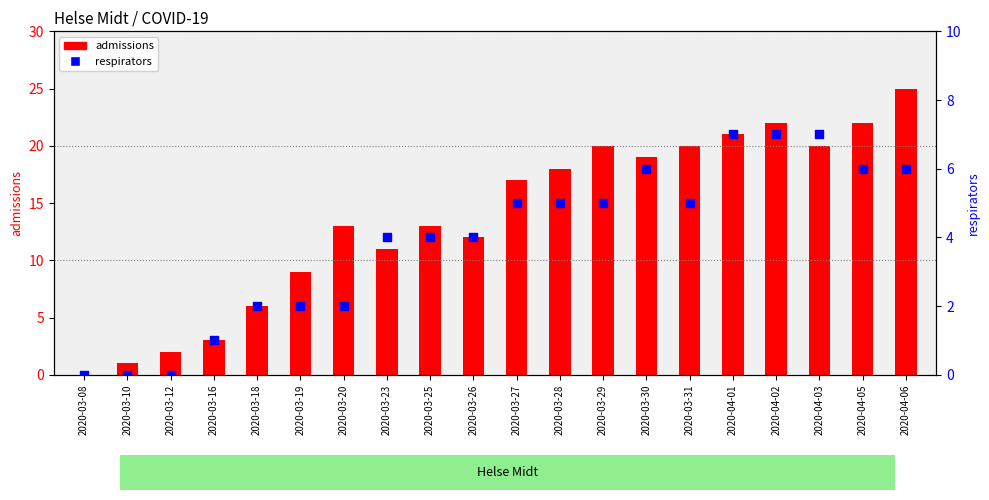

Which series has the largest total across all categories?

admissions